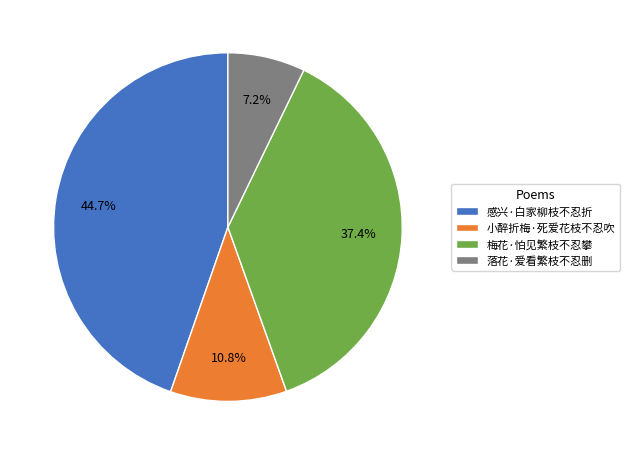

What percentage do 小醉折梅·死爱花枝不忍吹 and 梅花·怕见繁枝不忍攀 together represent?

48.2%